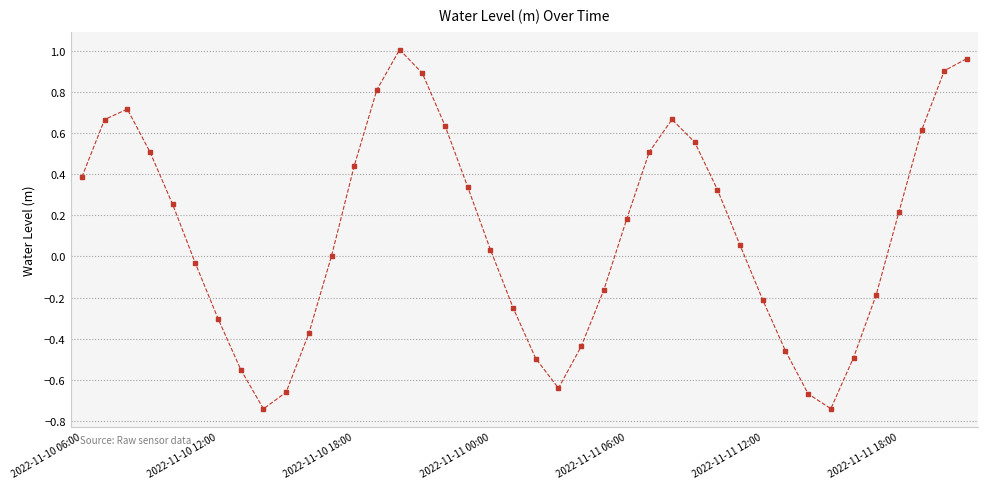

What is the sum of all values?

4.2